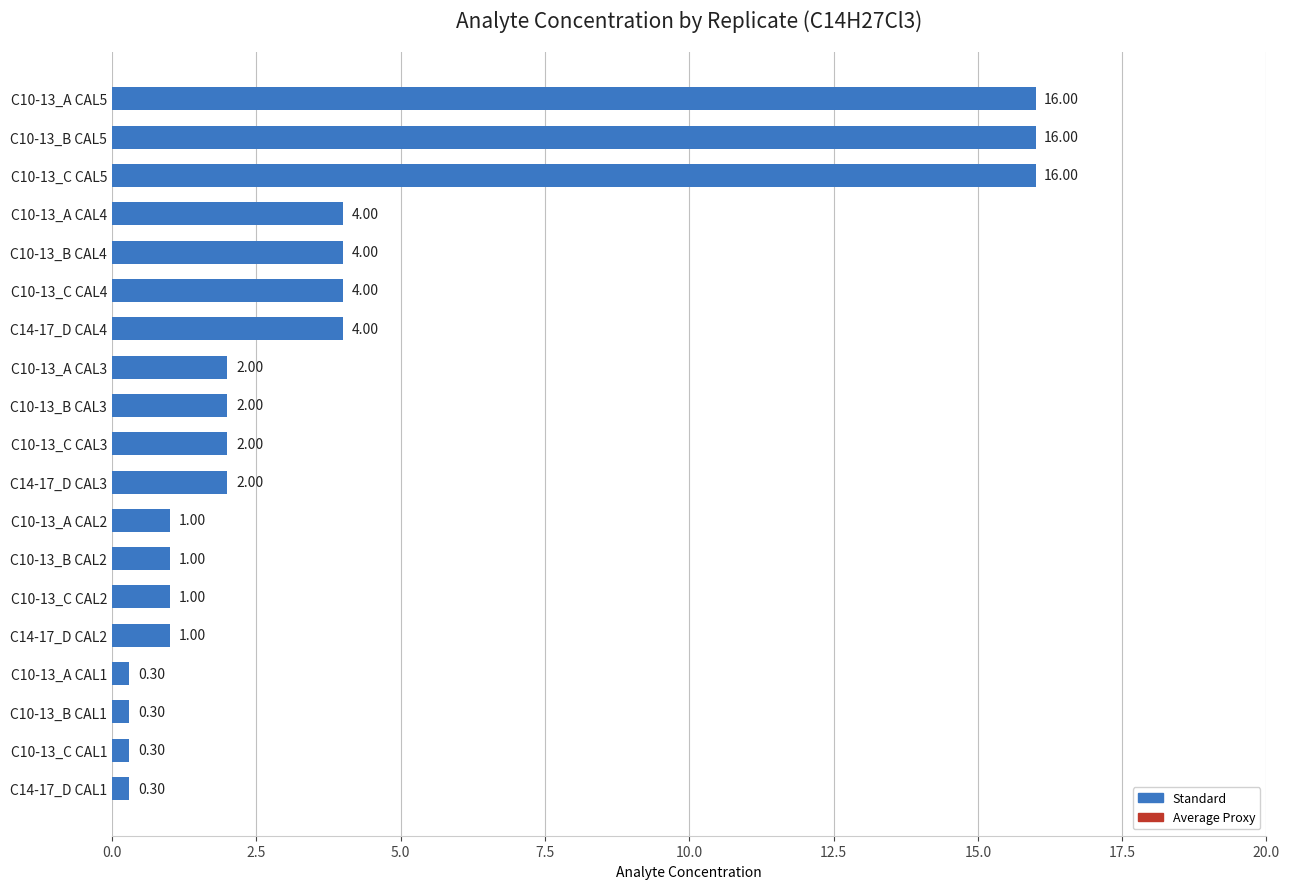

How many distinct data groups are displayed?

1